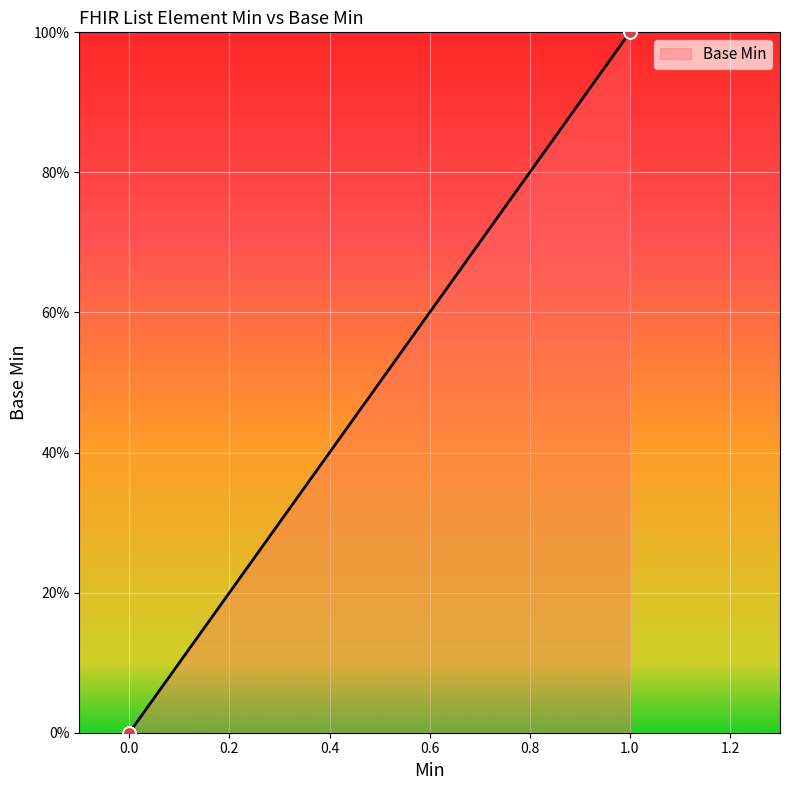

Between 1.2 and 9, which is larger?

1.2